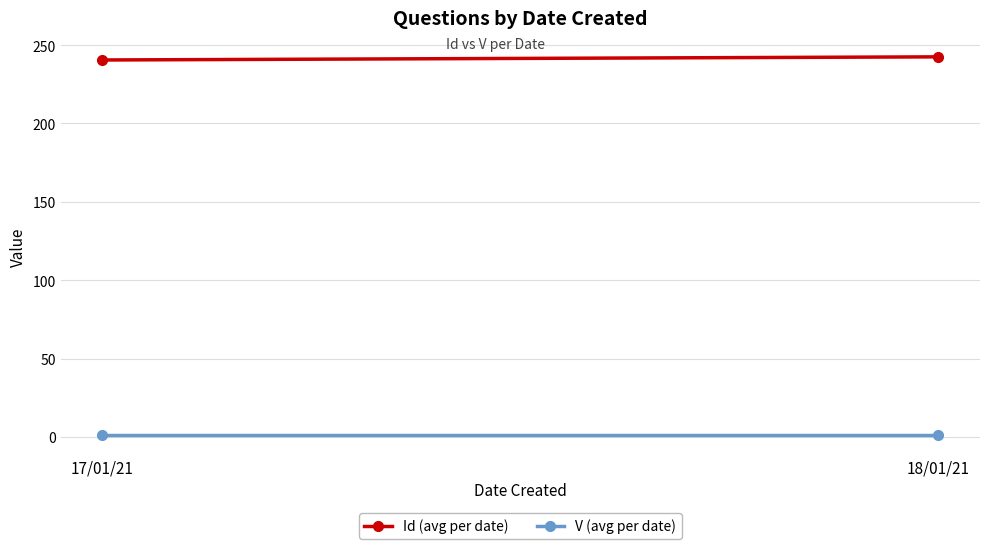

Rank the categories by V (avg per date) value from highest to lowest.

17/01/21, 18/01/21